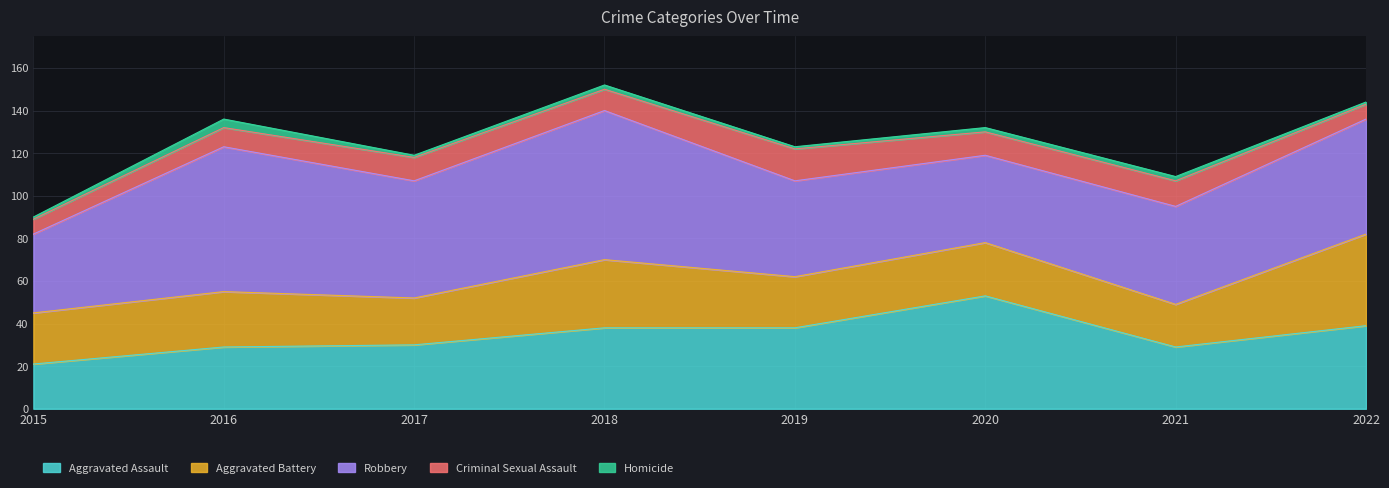

What is the difference between the highest and lowest values at 2019?

44